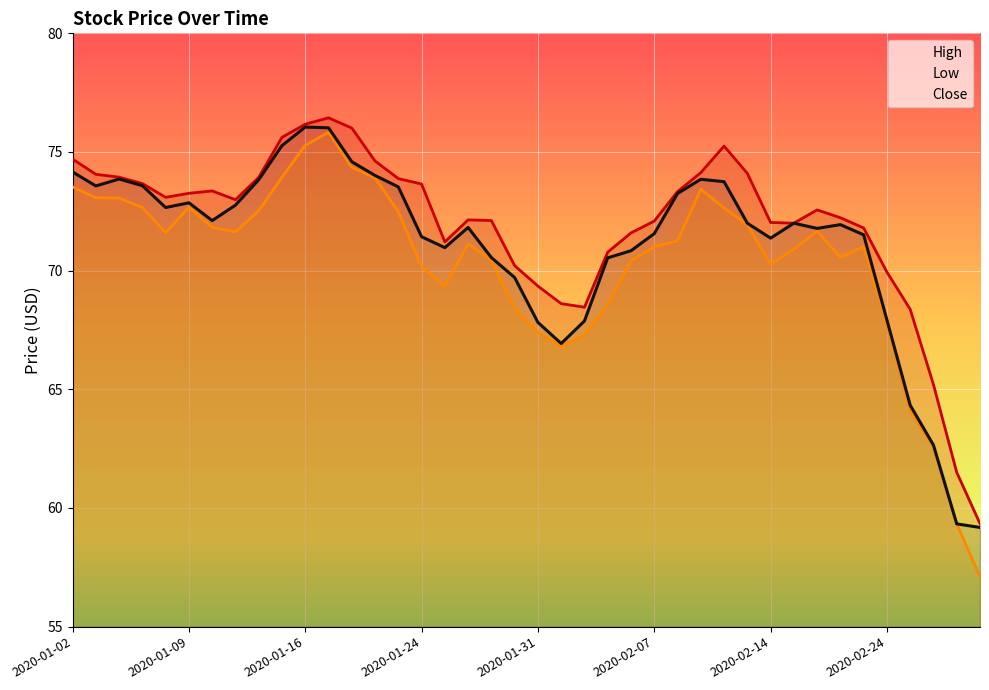

How many interior local peaks does the Close series have?

7